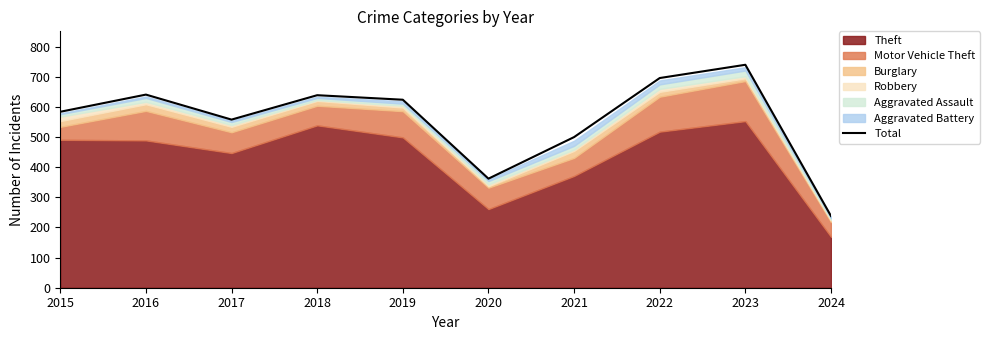

What value does the data have at 2016?

641